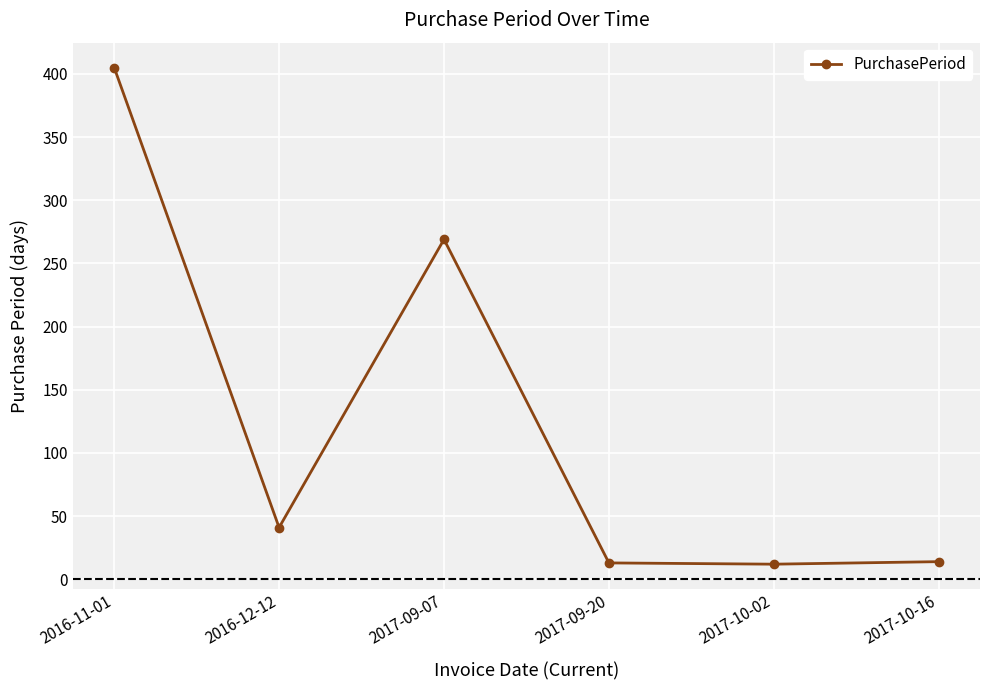

Where is the first local maximum?

2017-09-07